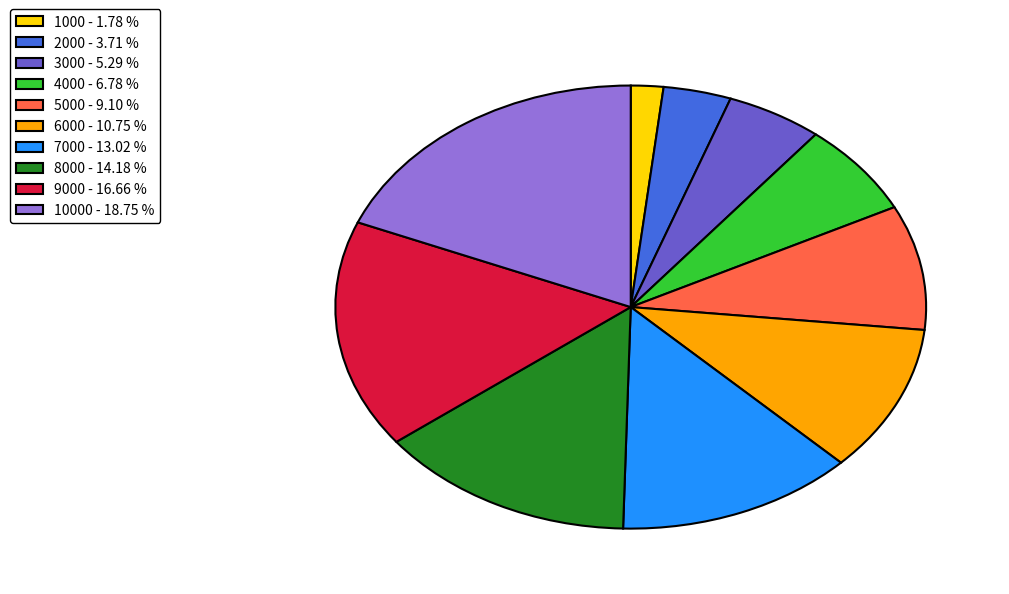

Which category has the biggest portion of the pie?

10000 - 18.75 %